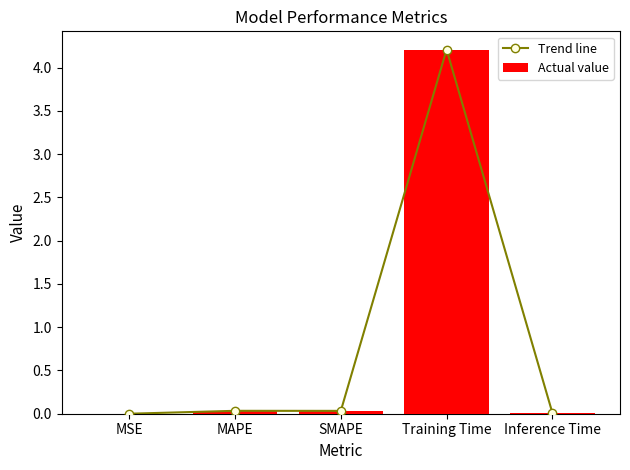

What is the sum of all Actual value values?

4.3